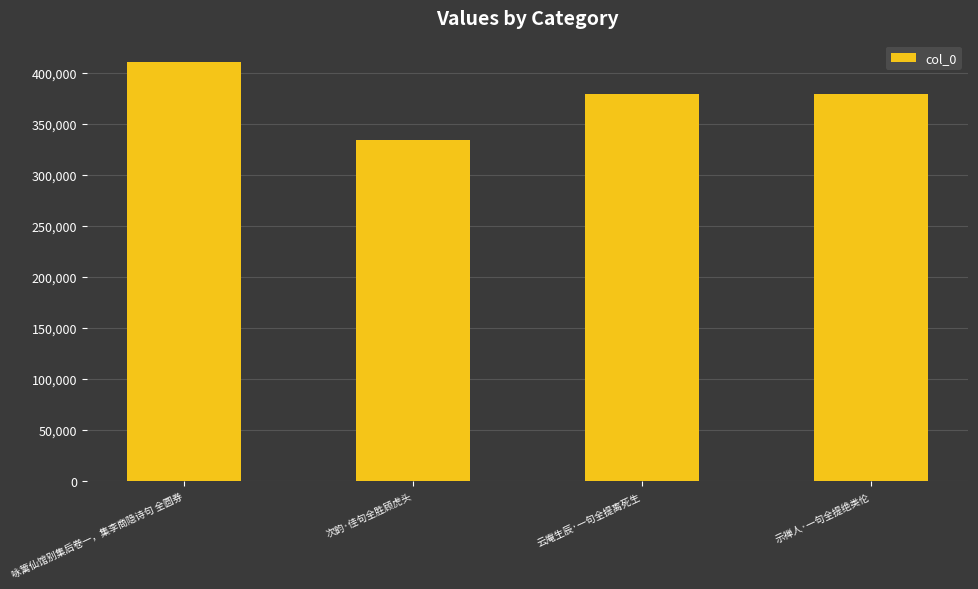

What value does the data have at 次韵·佳句全胜顾虎头?

334161